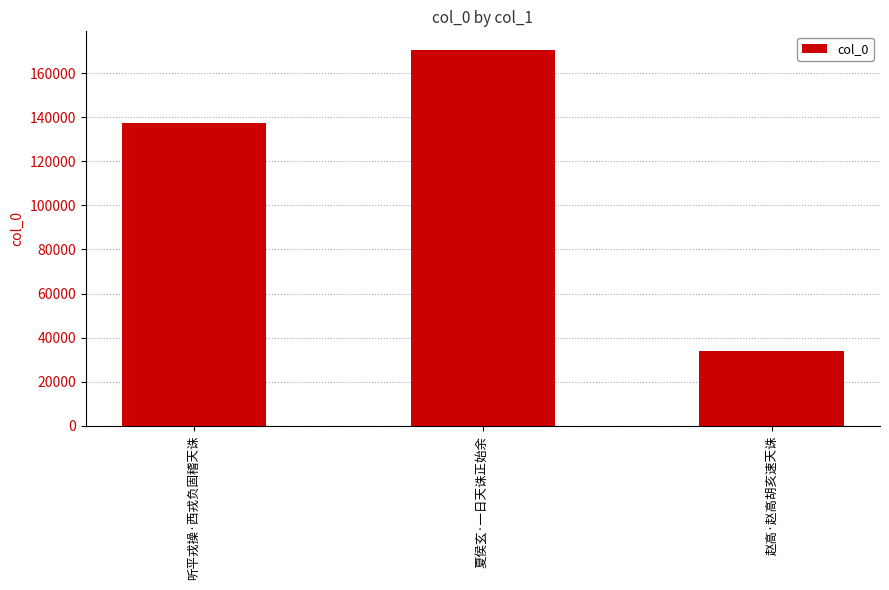

True or false: the data shows 170430 at 夏侯玄·一日天诛正始余.

True